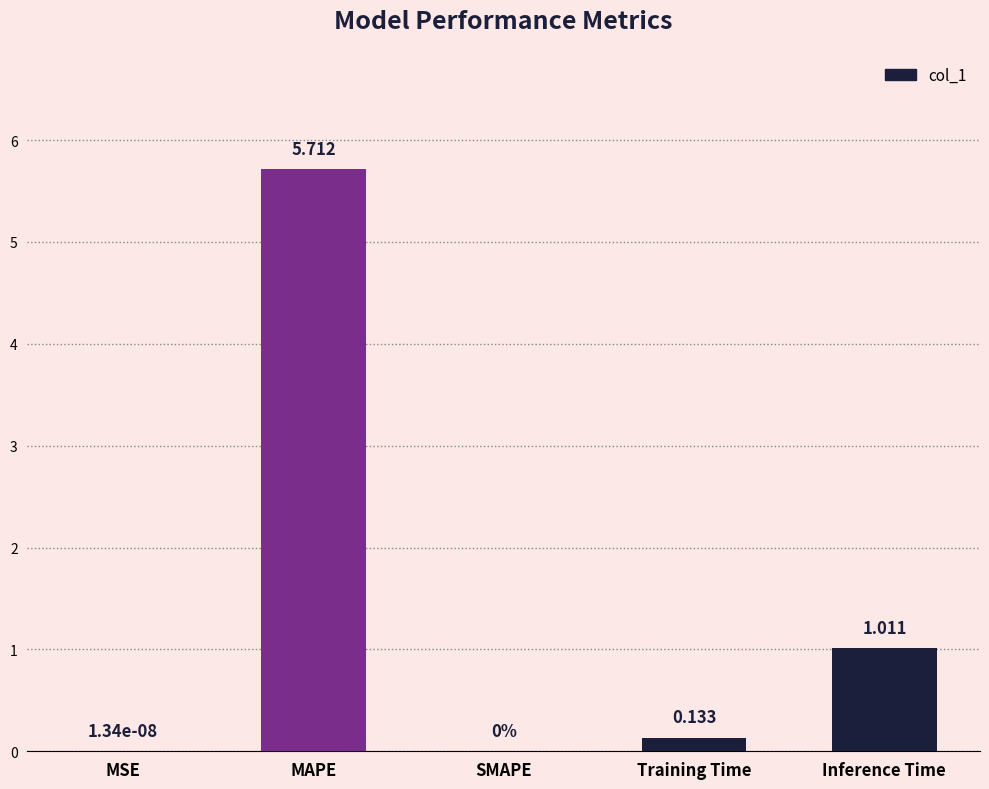

What is the sum of the values at Inference Time and MAPE?

6.7